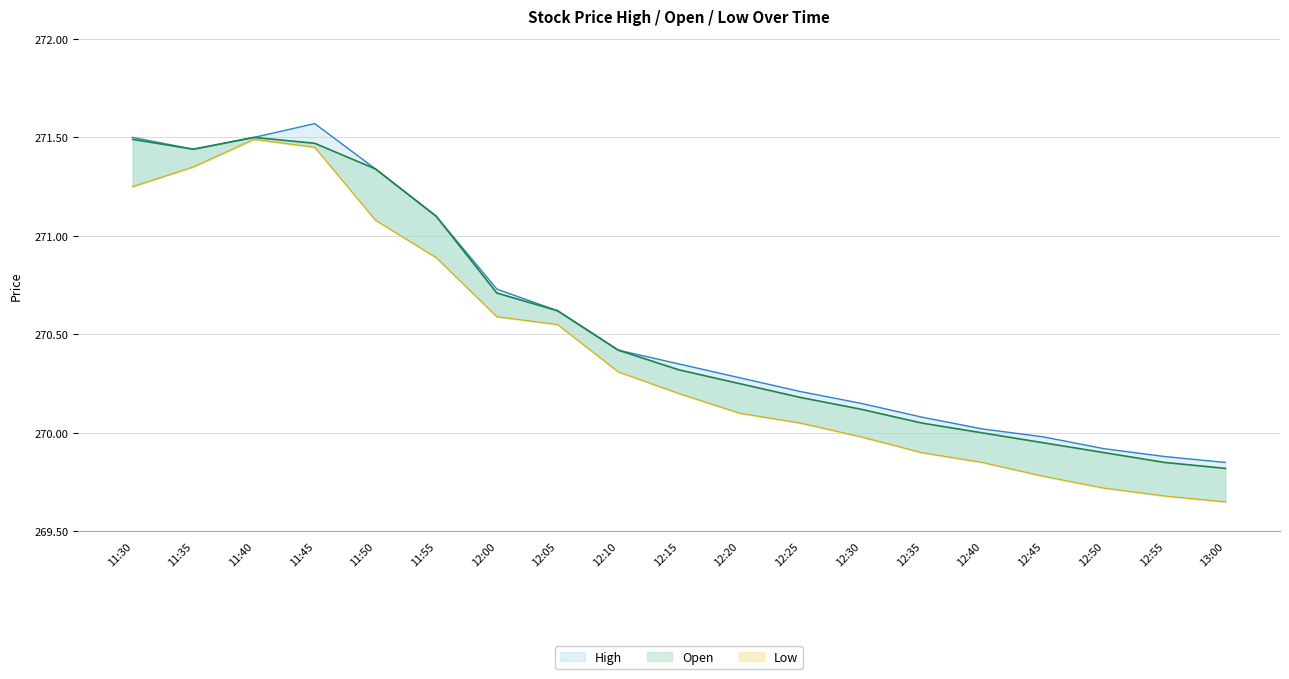

Reading right to left, extract all data points from this chart.

High: 13:00=269.9	12:55=269.9	12:50=269.9	12:45=270.0	12:40=270.0	12:35=270.1	12:30=270.1	12:25=270.2	12:20=270.3	12:15=270.4	12:10=270.4	12:05=270.6	12:00=270.7	11:55=271.1	11:50=271.3	11:45=271.6	11:40=271.5	11:35=271.4	11:30=271.5
Open: 13:00=269.8	12:55=269.9	12:50=269.9	12:45=269.9	12:40=270.0	12:35=270.1	12:30=270.1	12:25=270.2	12:20=270.2	12:15=270.3	12:10=270.4	12:05=270.6	12:00=270.7	11:55=271.1	11:50=271.3	11:45=271.5	11:40=271.5	11:35=271.4	11:30=271.5
Low: 13:00=269.6	12:55=269.7	12:50=269.7	12:45=269.8	12:40=269.9	12:35=269.9	12:30=270.0	12:25=270.1	12:20=270.1	12:15=270.2	12:10=270.3	12:05=270.6	12:00=270.6	11:55=270.9	11:50=271.1	11:45=271.4	11:40=271.5	11:35=271.4	11:30=271.2